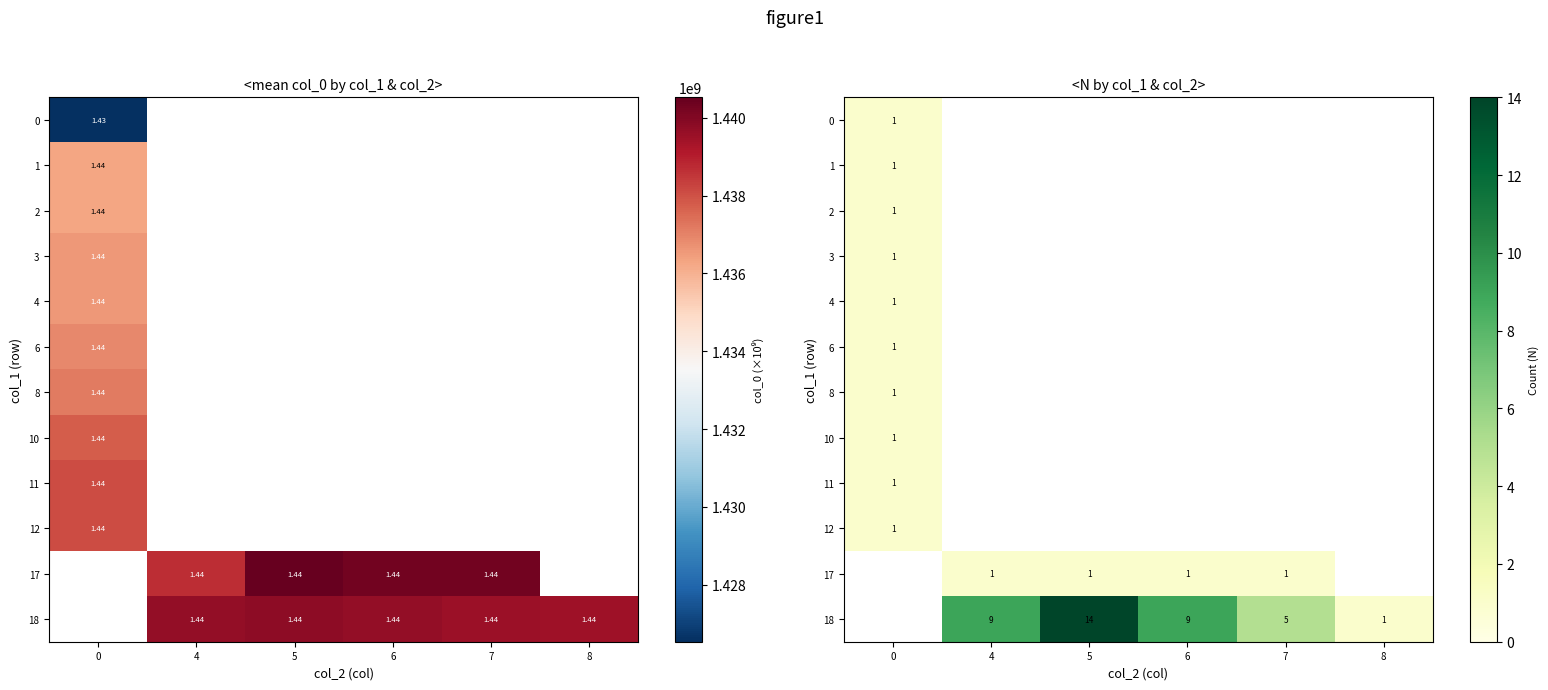

At how many categories does at least one series exceed 7?

3